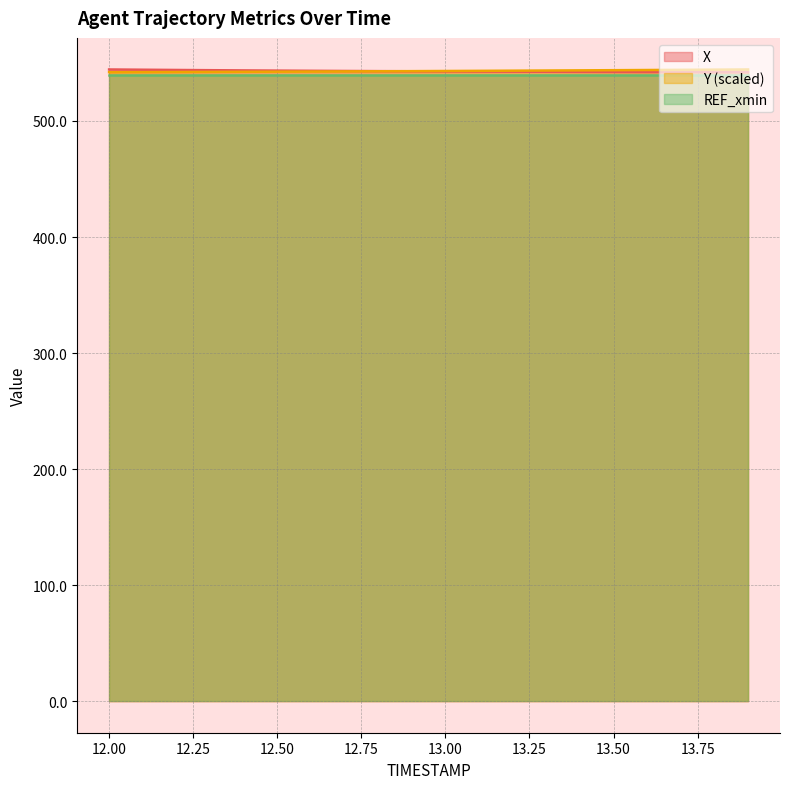

What is the maximum value for REF_xmin?

539.7